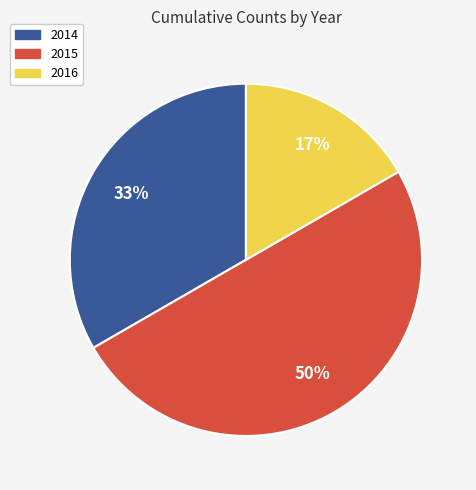

To the nearest percent, what percentage of the pie is 2014?

33%